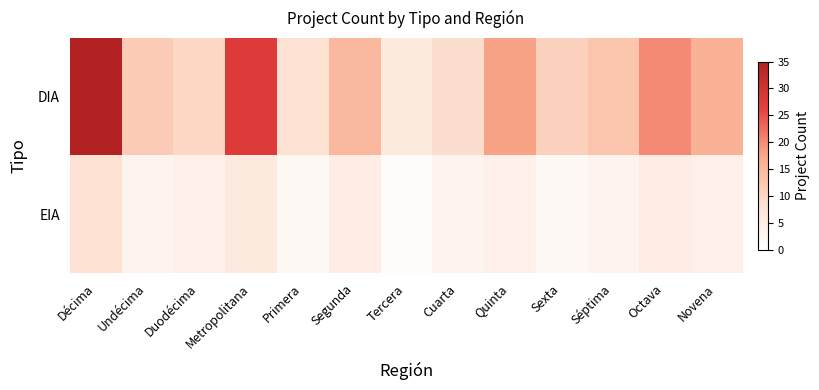

Which has a higher value, Segunda or Primera?

Segunda